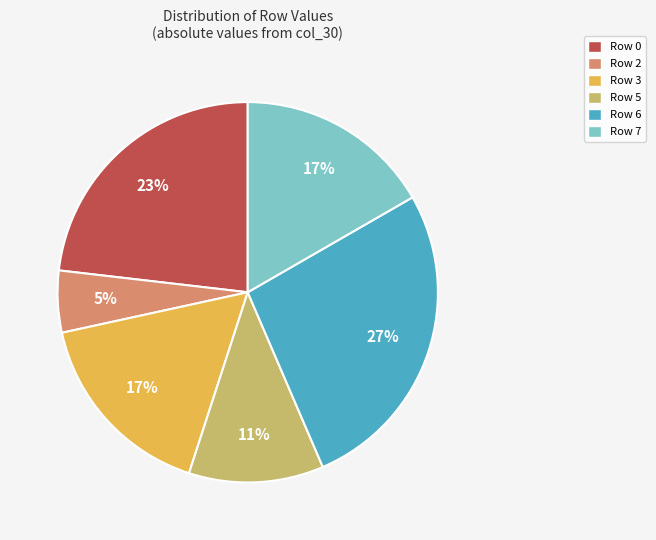

Does Row 7 represent more than half of the total?

No